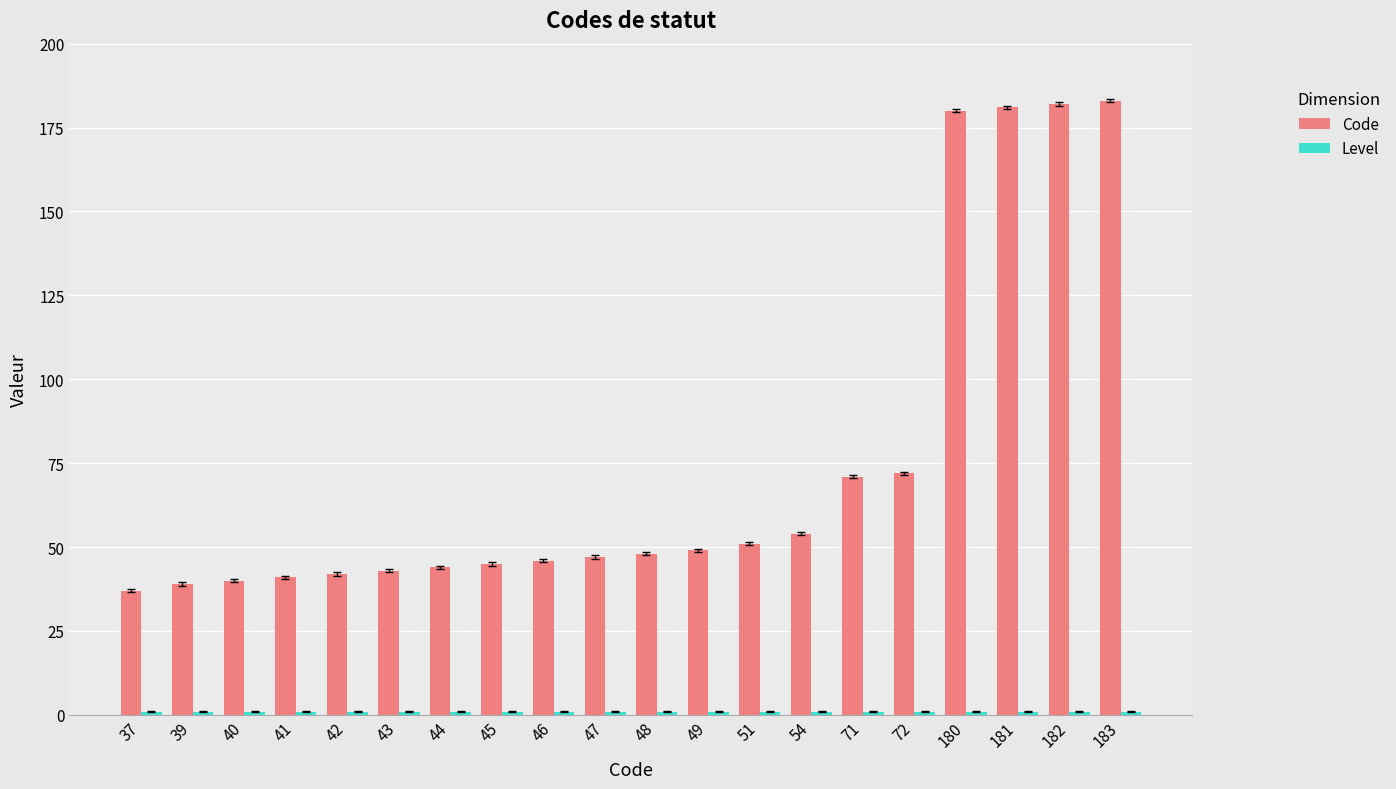

How many bars are there in total?

40